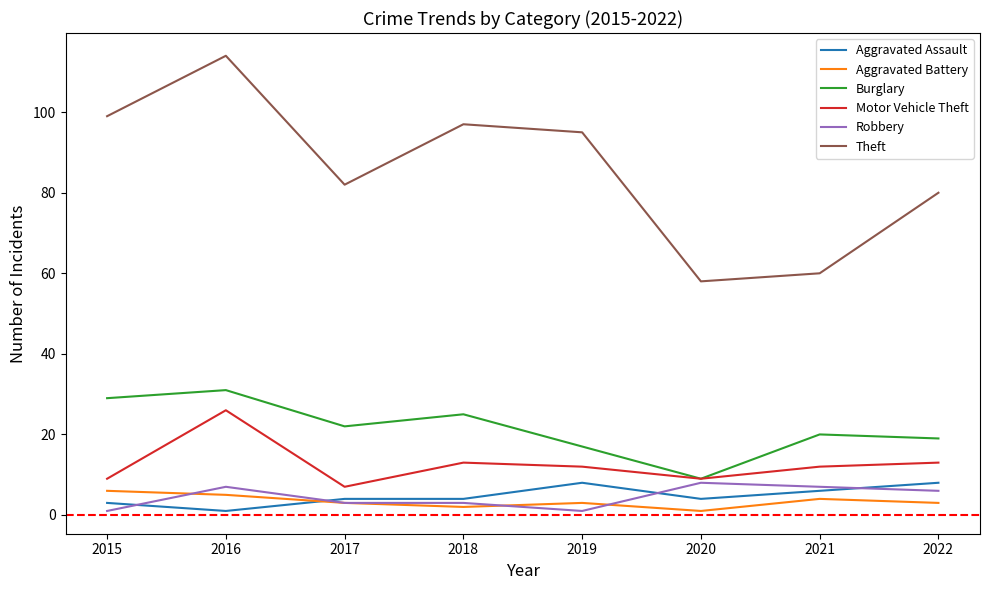

At which category is the sum across all series the highest?

2016